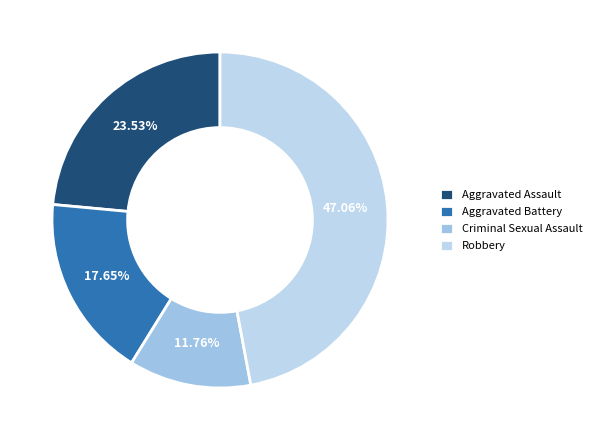

What portion of the pie excludes Aggravated Battery?

82.4%